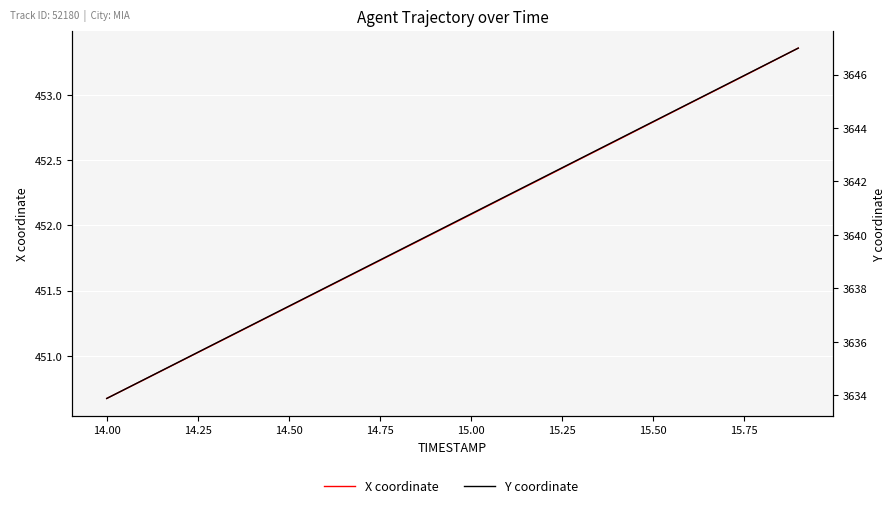

What is the value of the X point at the 20th from the left?

453.4